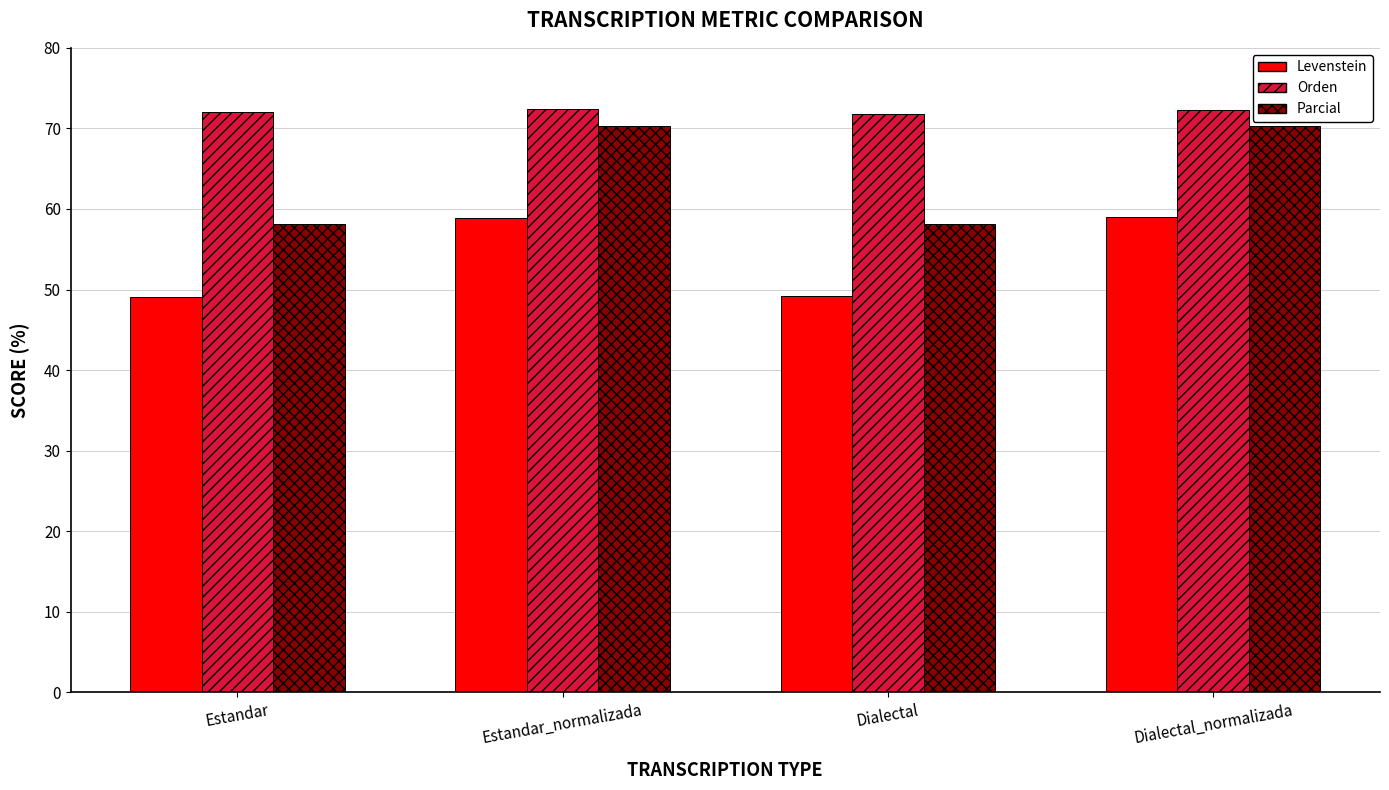

What is the highest value of the Levenstein series?

59.0